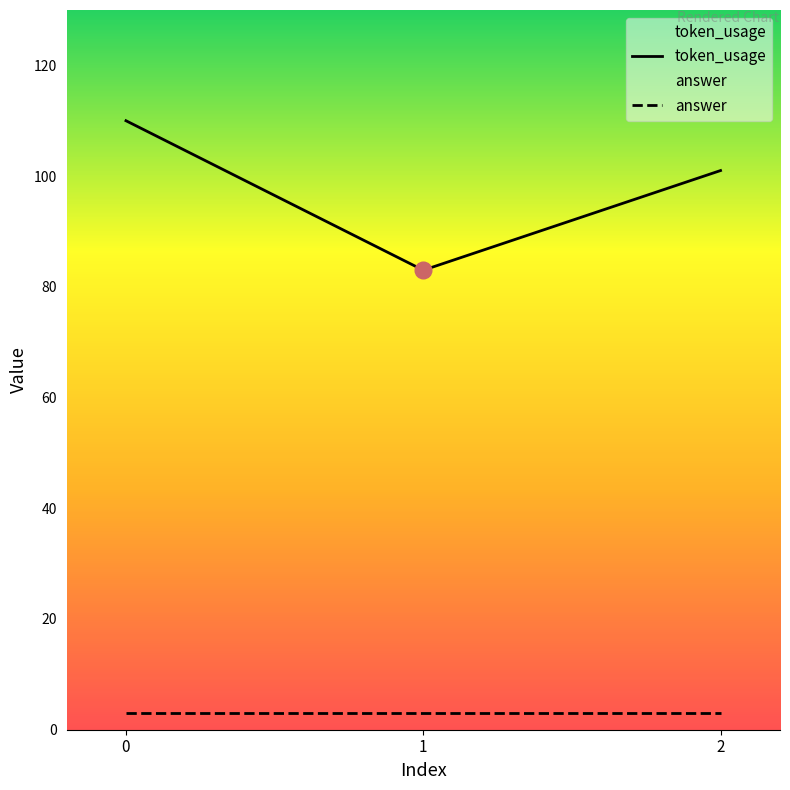

What is the average value of the answer series?

3